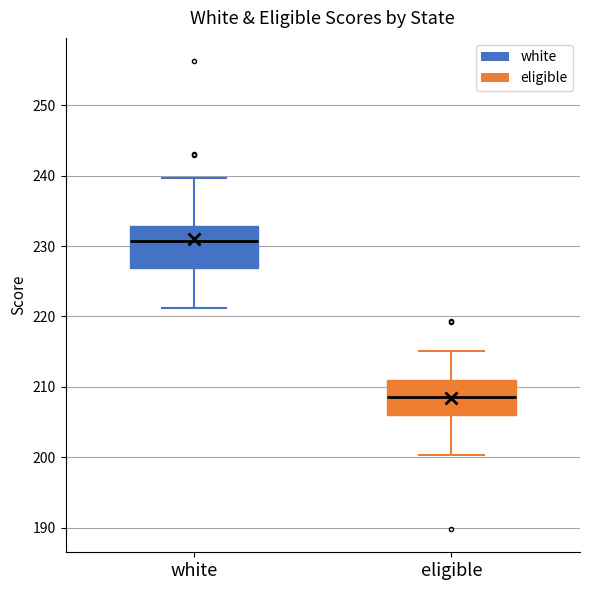

Reading left to right, transcribe this box plot: for each box, give where its median line is, the range the box spans, and where its two whiskers end, as read against the y-axis. The values are not printed on the chart, so give them approximately, as read against the axis.

white: median 231, box 227 to 233, whiskers 221 to 240
eligible: median 209, box 206 to 211, whiskers 200 to 215